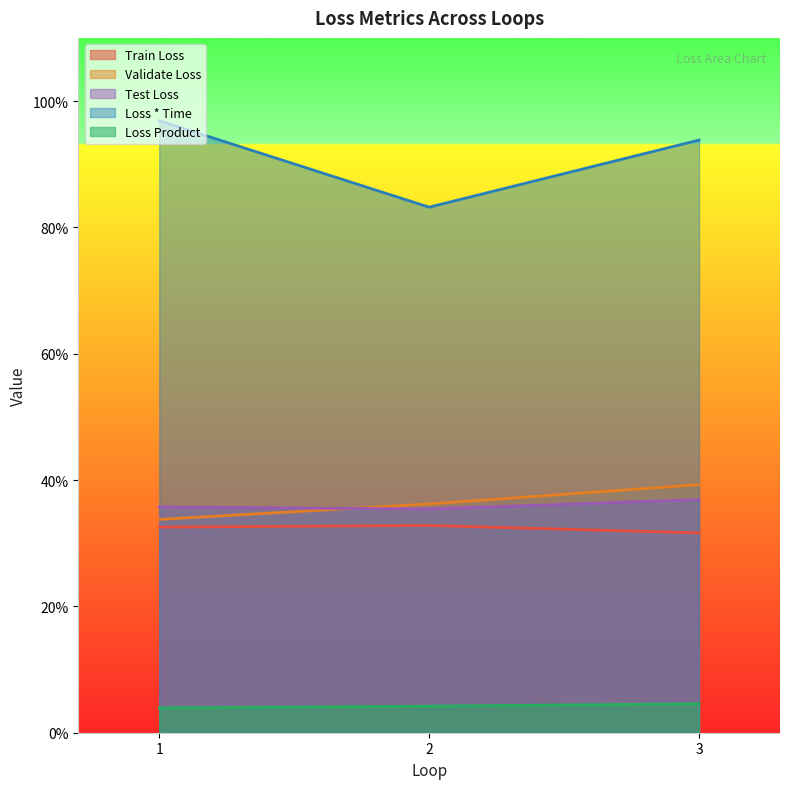

Does the chart display data point markers on the line(s)?

No